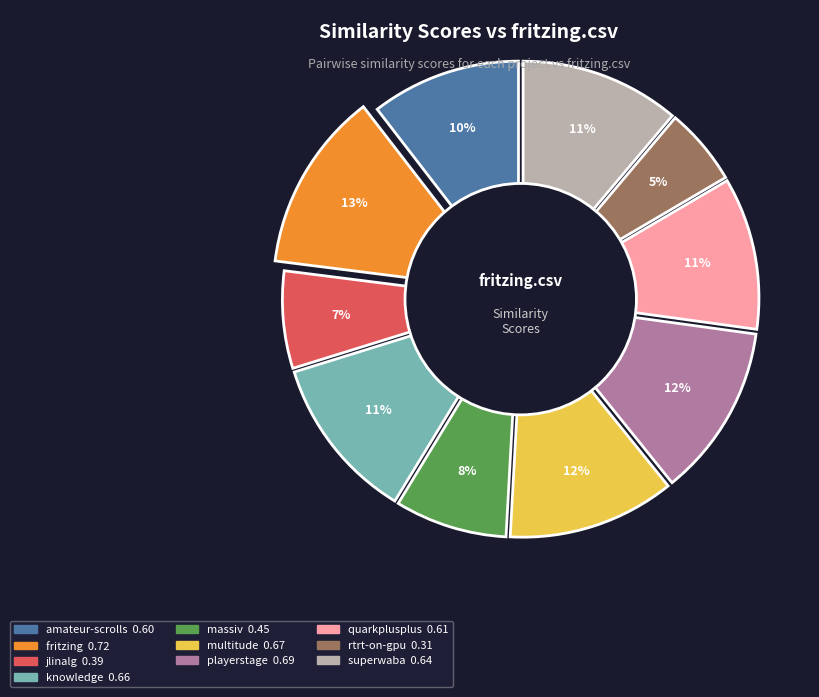

True or false: jlinalg.csv accounts for 7% of the total.

True